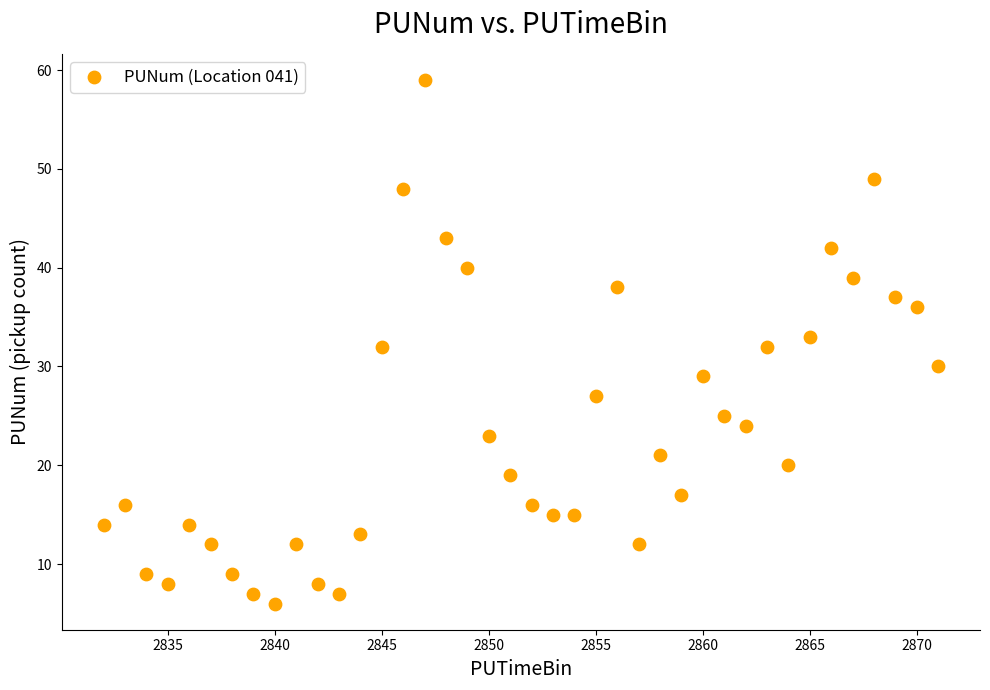

What is the range of X values (max minus min)?

39